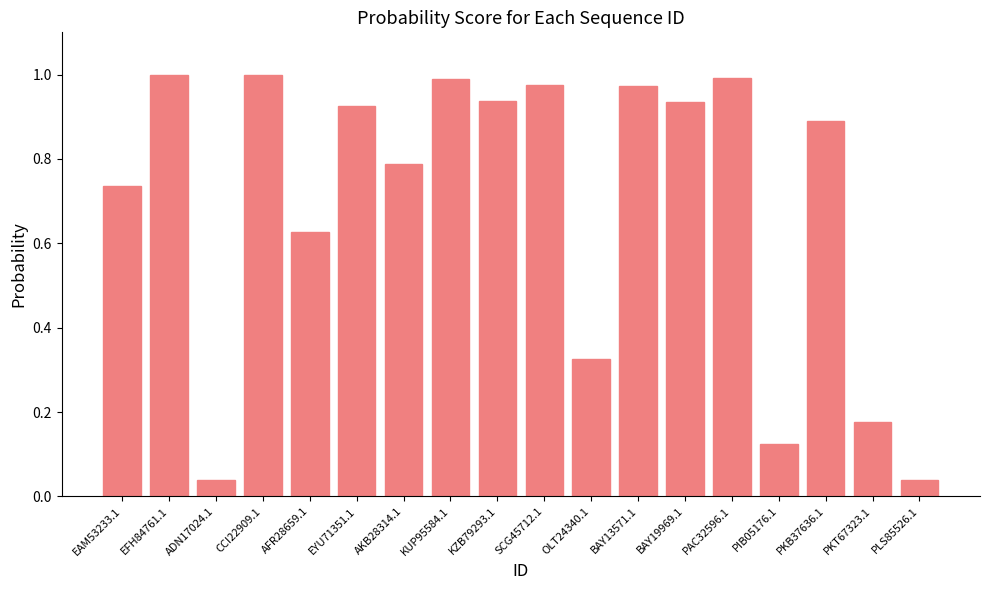

What is the label of the 6th bar from the left?

EYU71351.1